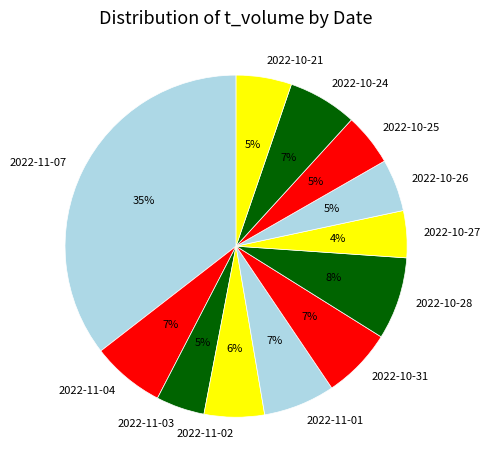

How many slices are in this pie chart?

12